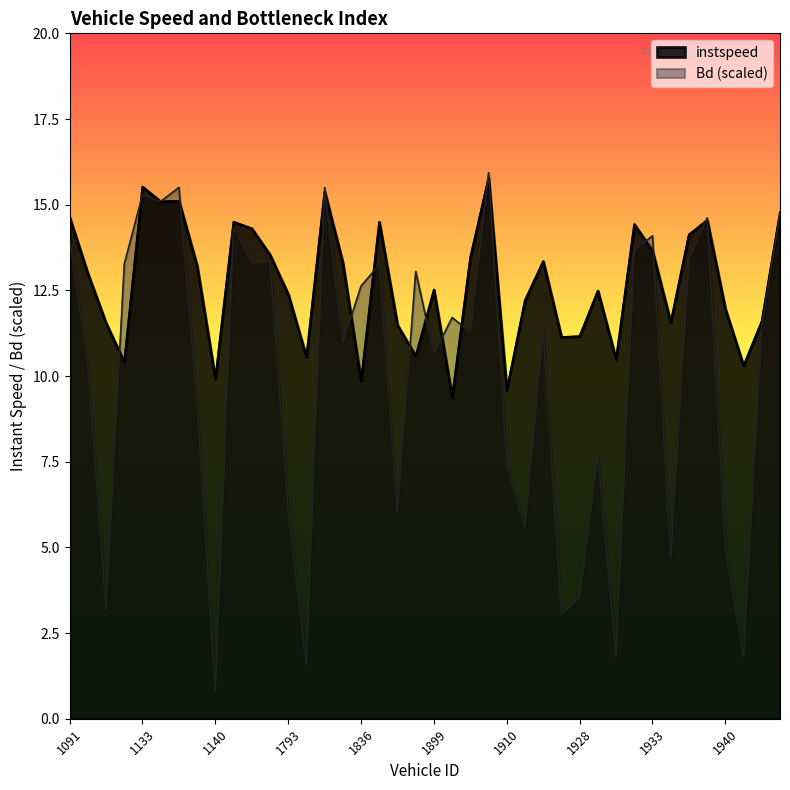

How many interior local peaks does the Bd series have?

13